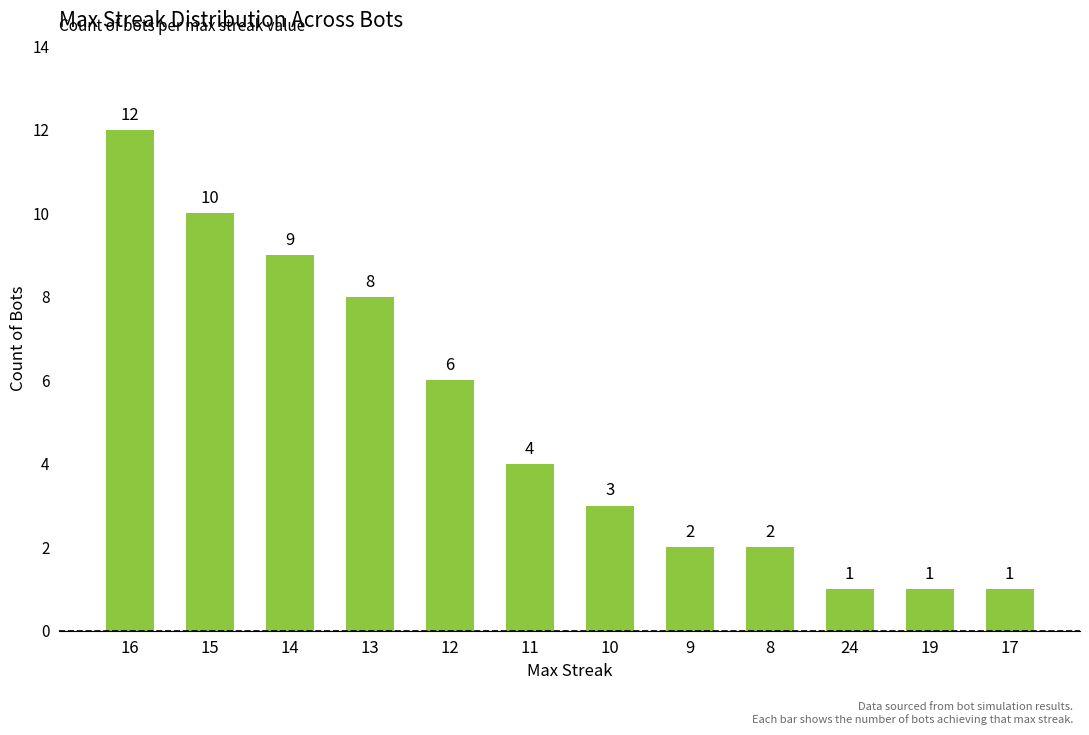

Is it true that the value at 13 is 5?

False